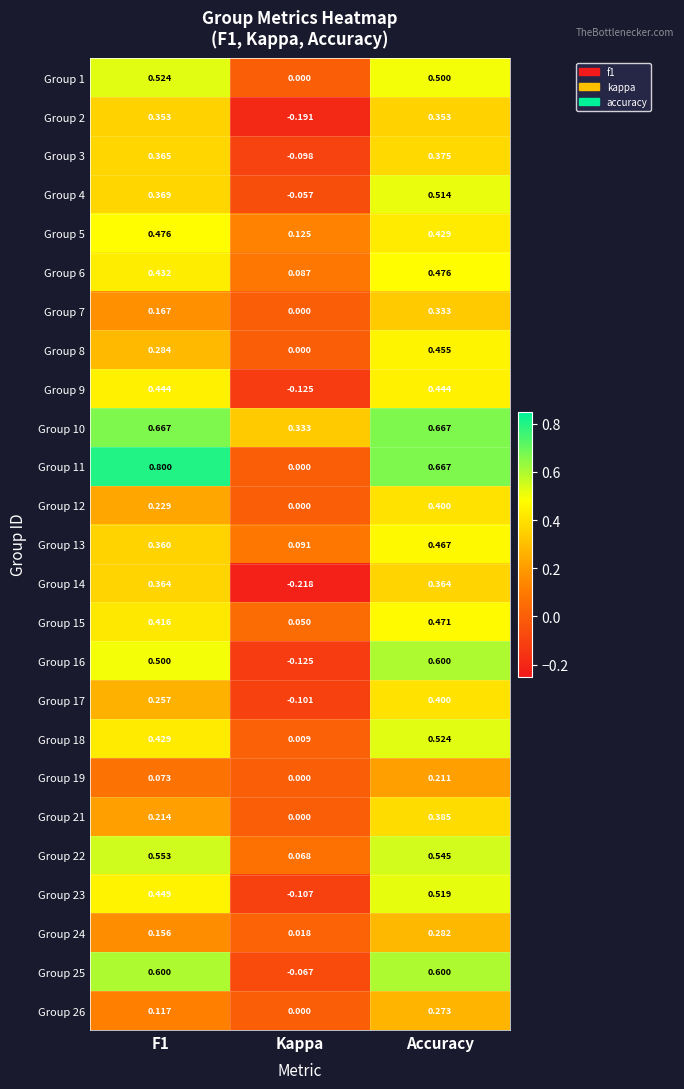

At which category is the sum across all series the highest?

Accuracy